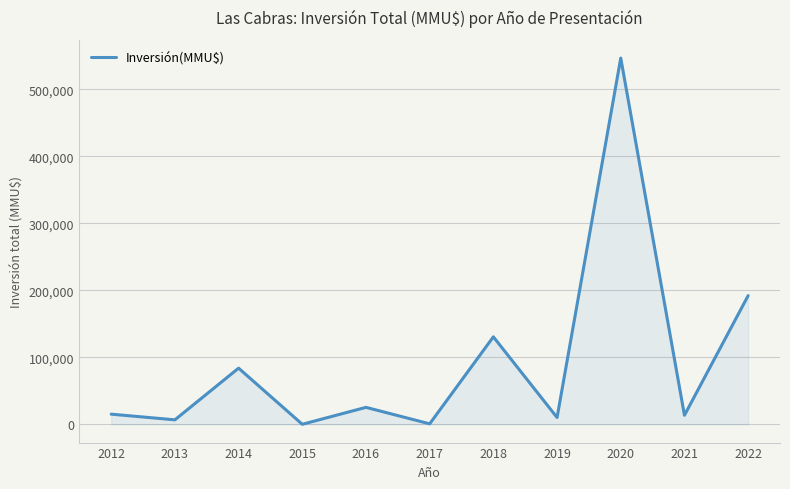

At which label is the value closest to 273274?

2022